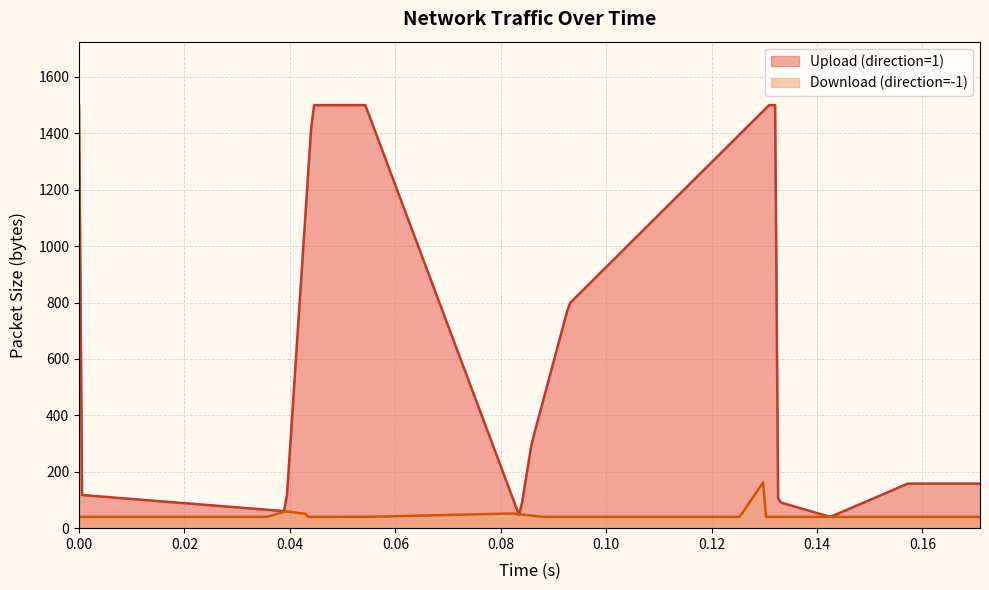

True or false: Upload (direction=1) and Download (direction=-1) intersect in this chart.

False